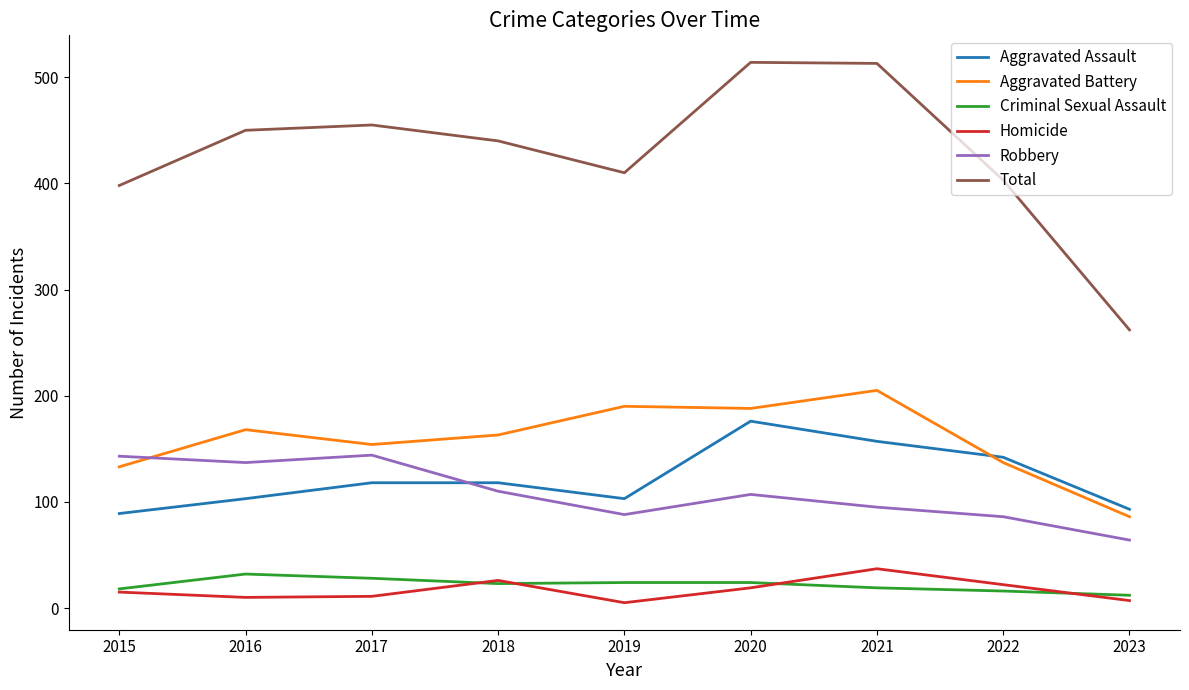

At which category does Total reach its first local peak?

2017